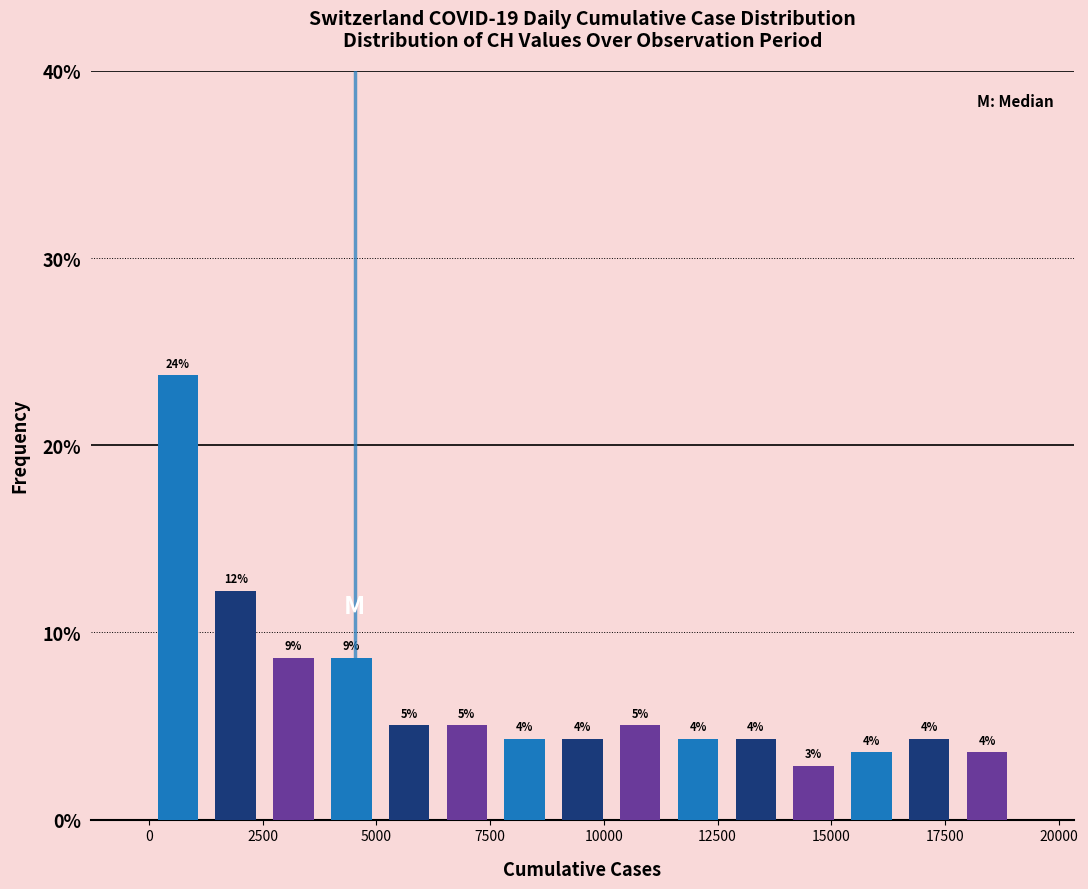

Read against the x-axis, roughly where is the centre of the tallest bar?

500